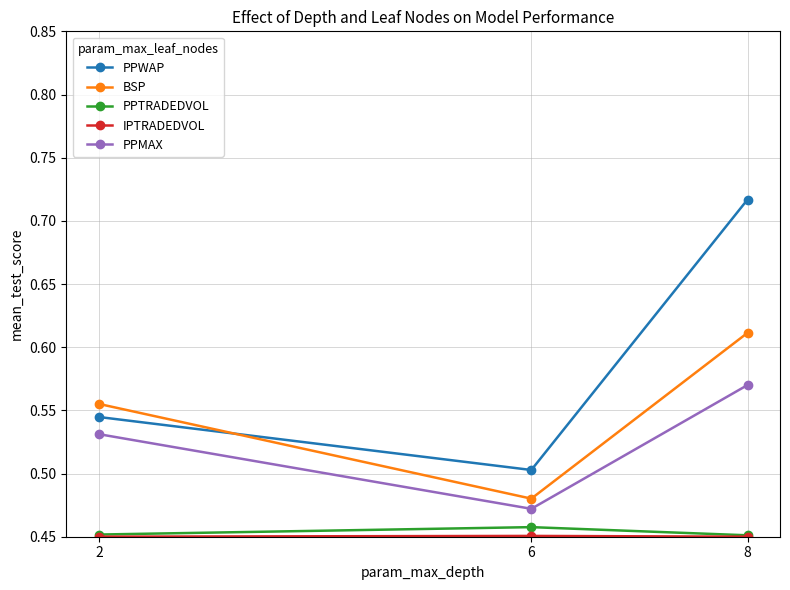

Which category has the highest value in the PPTRADEDVOL series?

6